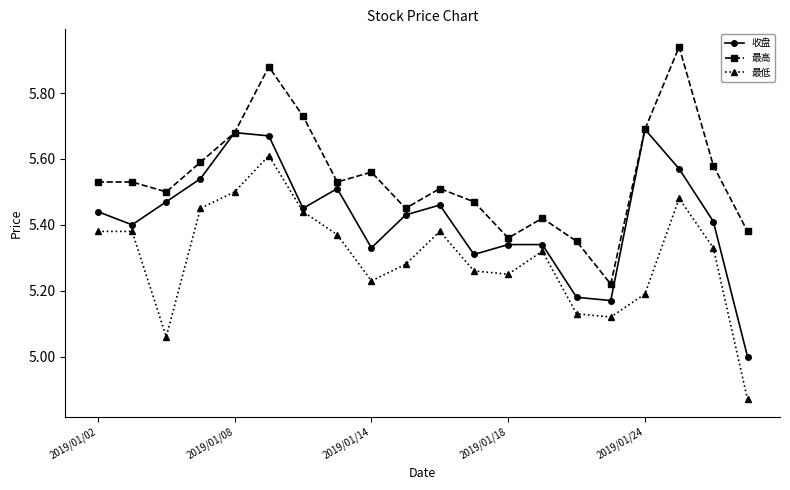

True or false: 最高 and 最低 intersect in this chart.

False